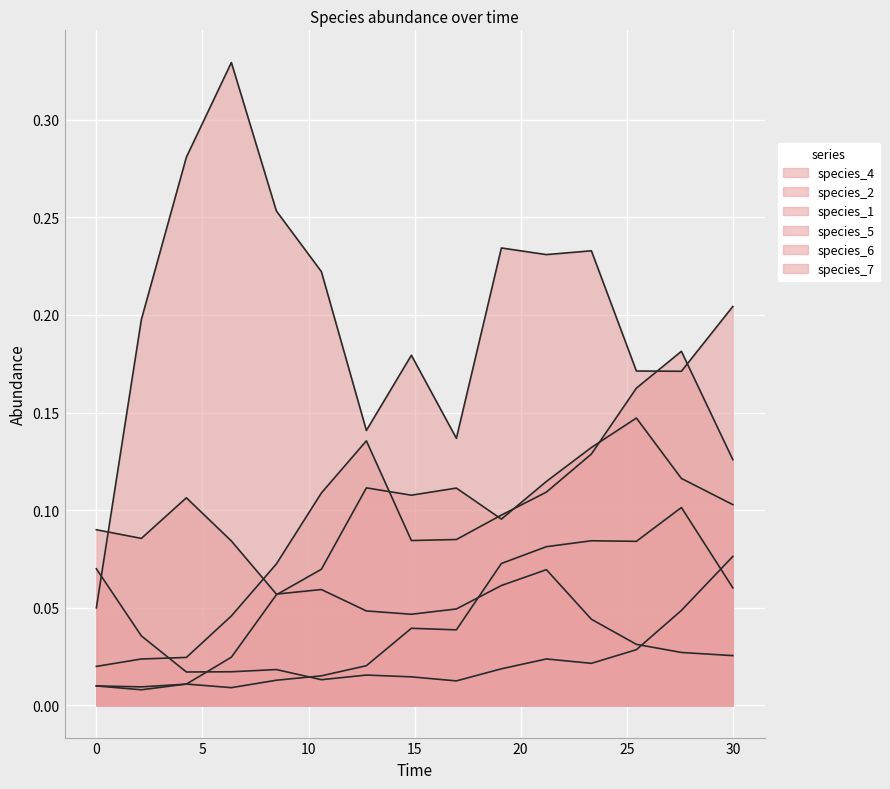

How many series are shown in this chart?

6